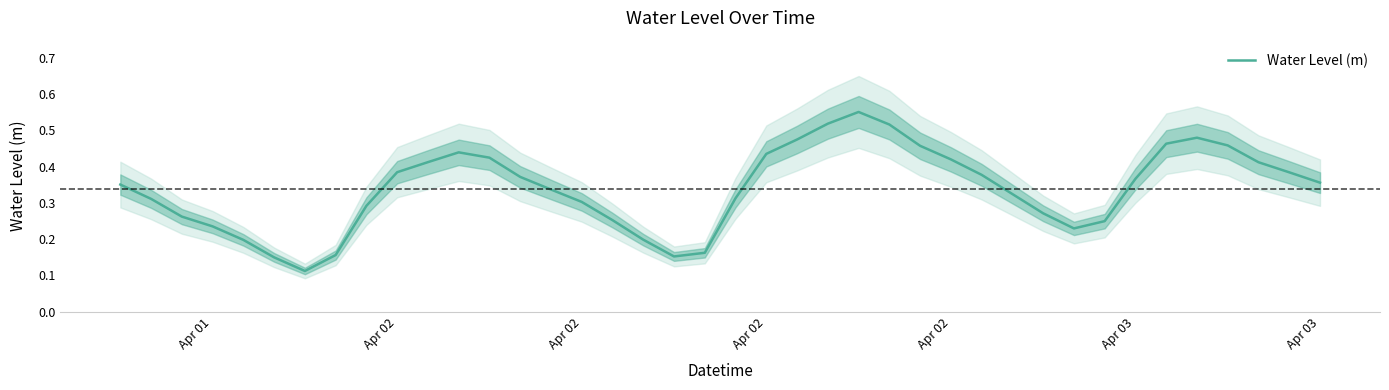

Reading left to right, list all the values displayed in this chart.

0.4	0.3	0.3	0.2	0.2	0.1	0.1	0.2	0.3	0.4	0.4	0.4	0.4	0.4	0.3	0.3	0.3	0.2	0.2	0.2	0.3	0.4	0.5	0.5	0.6	0.5	0.5	0.4	0.4	0.3	0.3	0.2	0.2	0.4	0.5	0.5	0.5	0.4	0.4	0.4